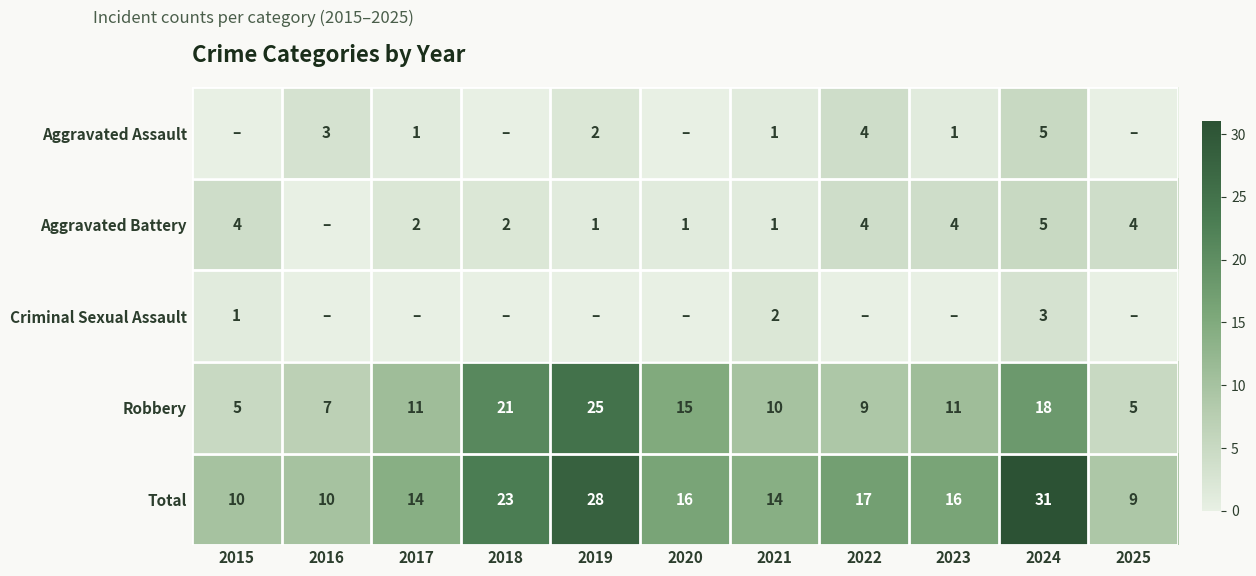

At which category is the sum across all series the highest?

2024